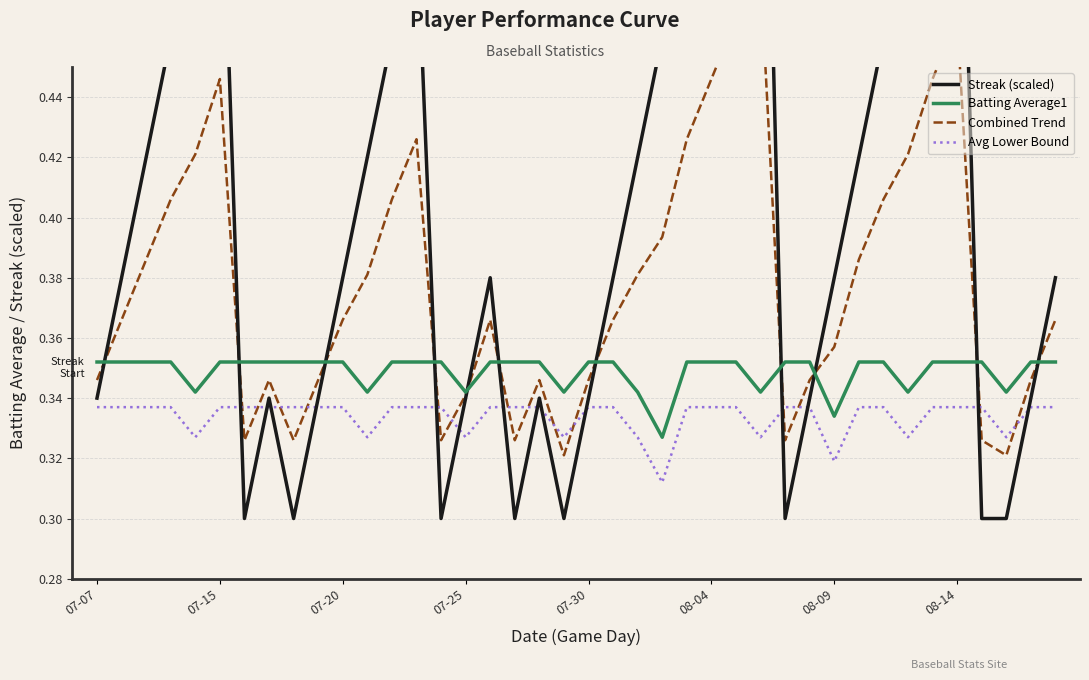

True or false: Batting Average1 and Avg Lower Bound cross at least once.

False